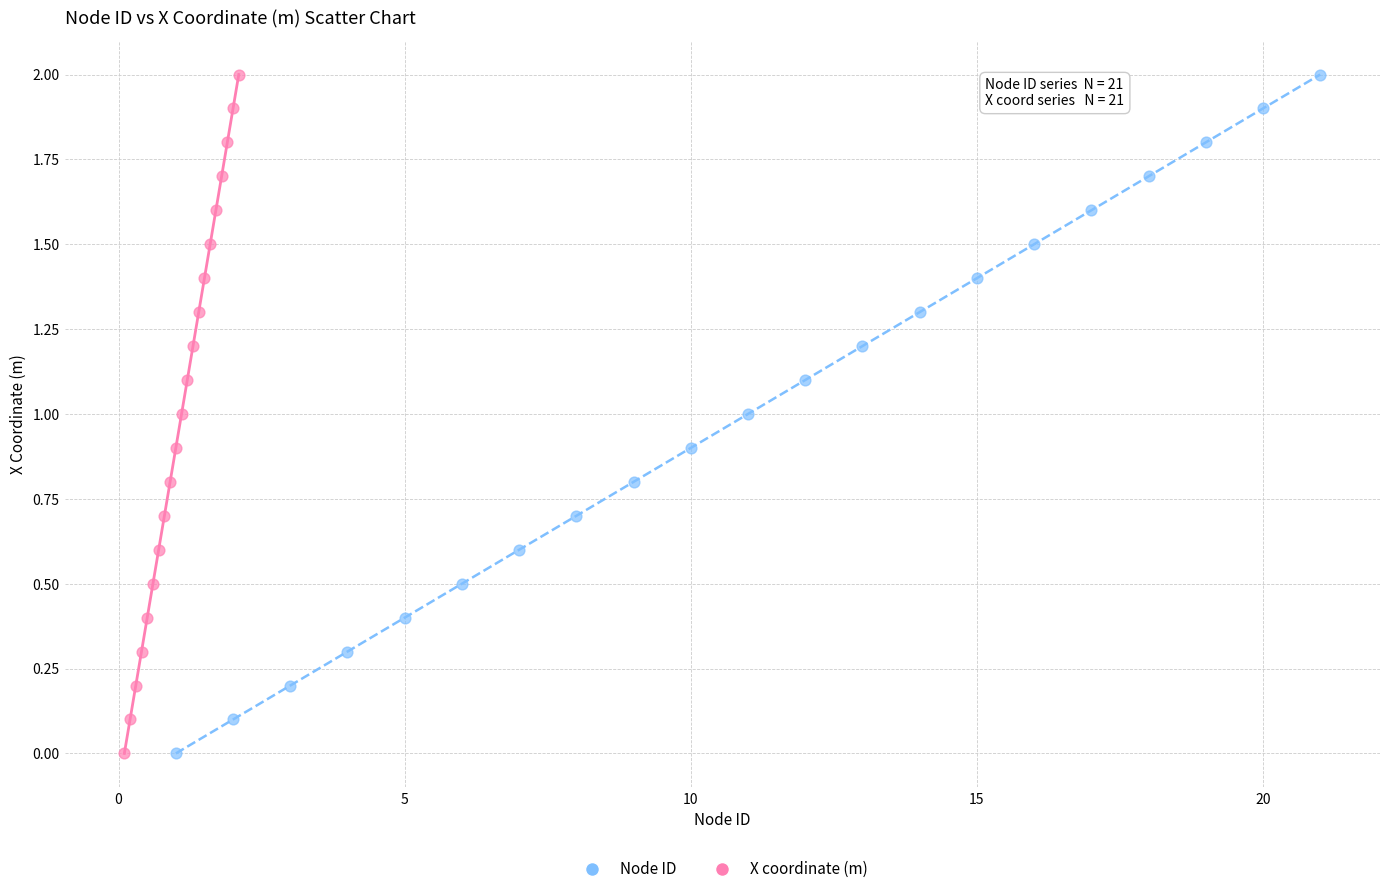

What are all the series names shown in the legend?

Node ID, X coordinate (m)